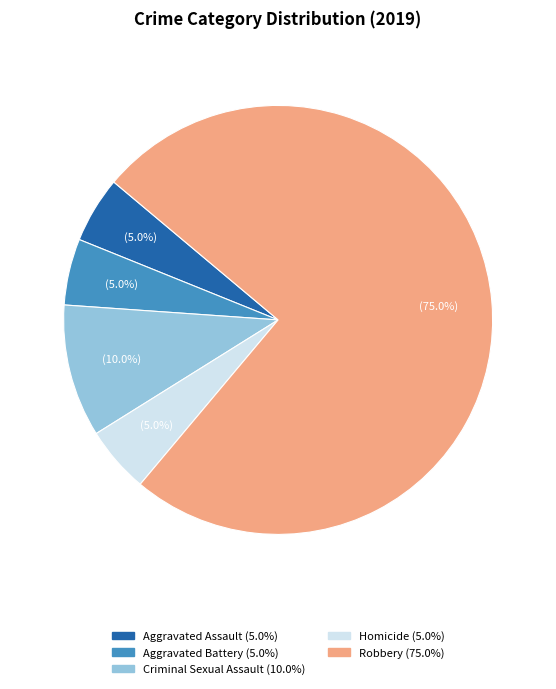

The Criminal Sexual Assault slice represents 10% of the pie. True or false?

True